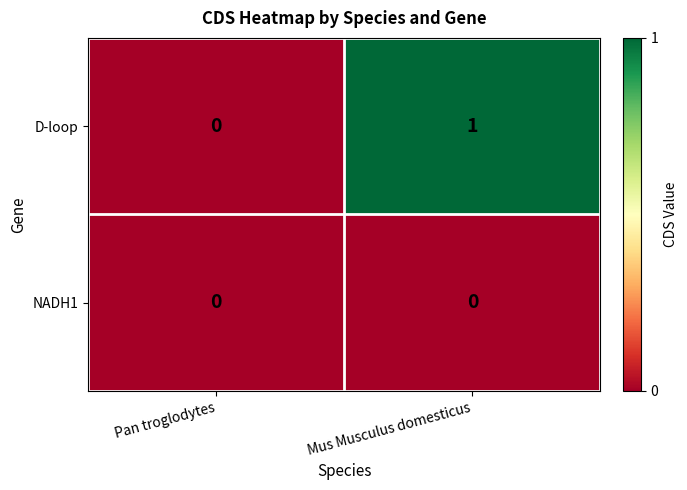

List the series in order of their overall mean, lowest first.

NADH1, D-loop